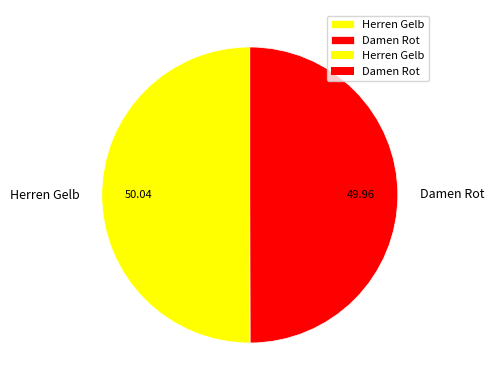

Approximately how many times larger is the value at Herren Gelb compared to Damen Rot?

1.0